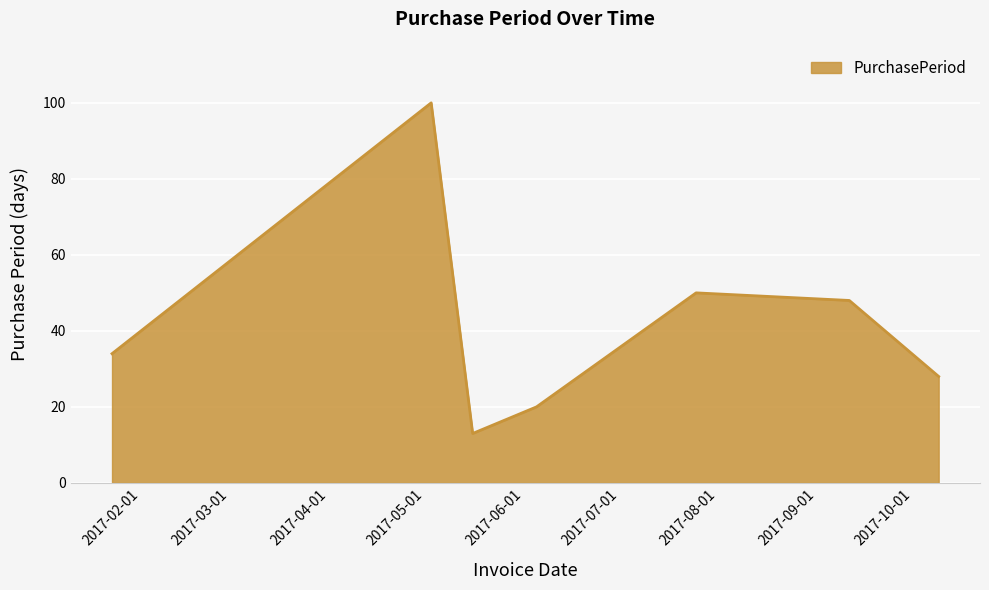

How many interior local peaks (higher than both neighbors) does the data have?

2